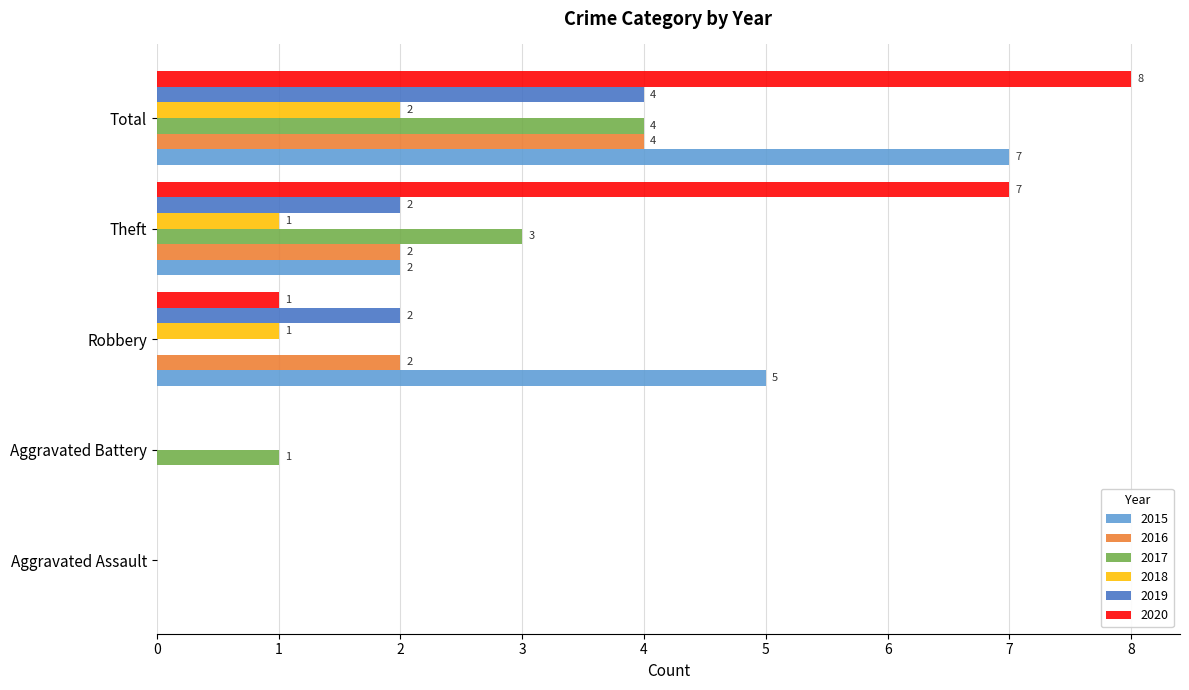

Which series has the widest spread of values?

2020